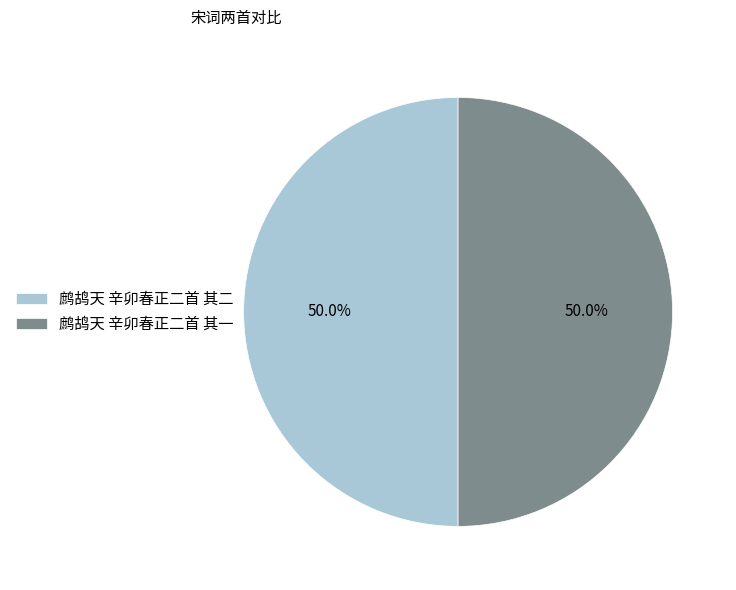

What is the ratio of the value at 鹧鸪天 辛卯春正二首 其一 to the value at 鹧鸪天 辛卯春正二首 其二?

1.0